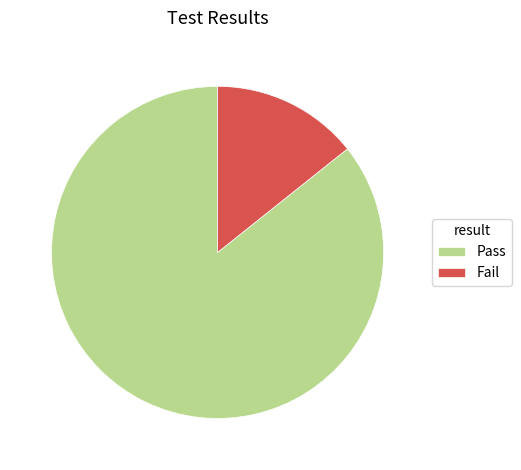

Which slice is the largest?

Pass